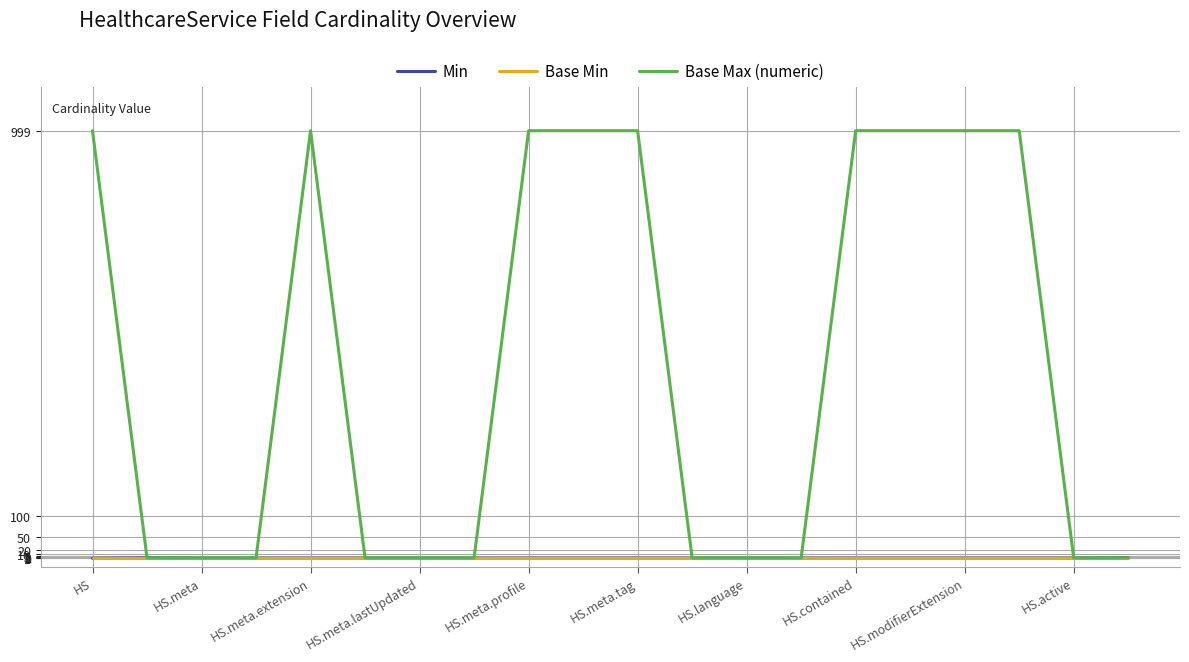

At how many categories does at least one series exceed 677?

9